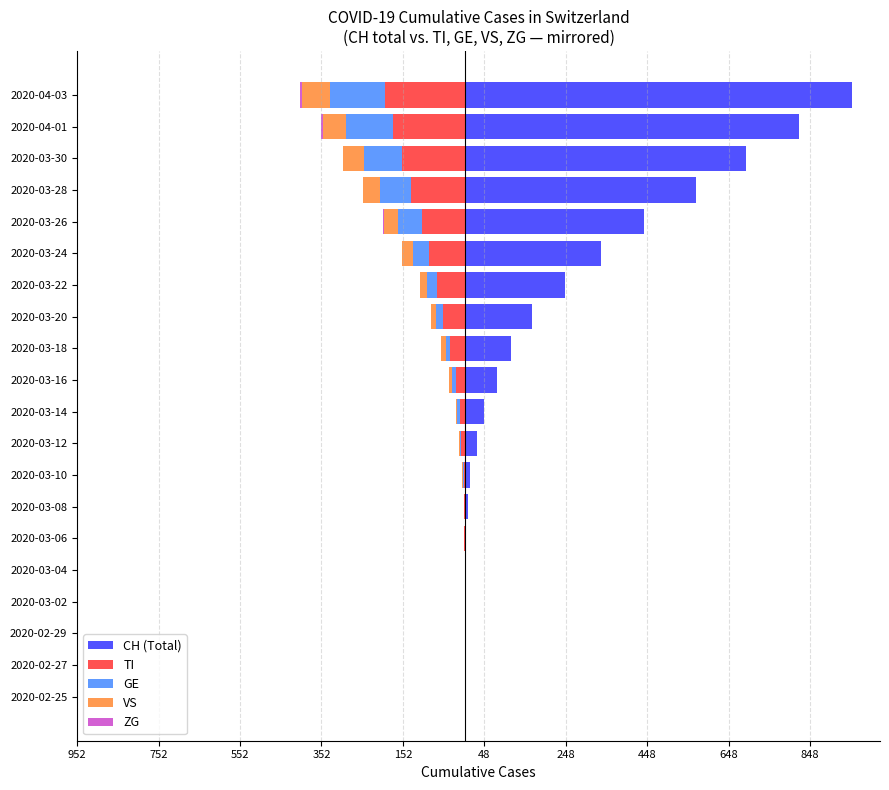

How many bars are there in each group?

5